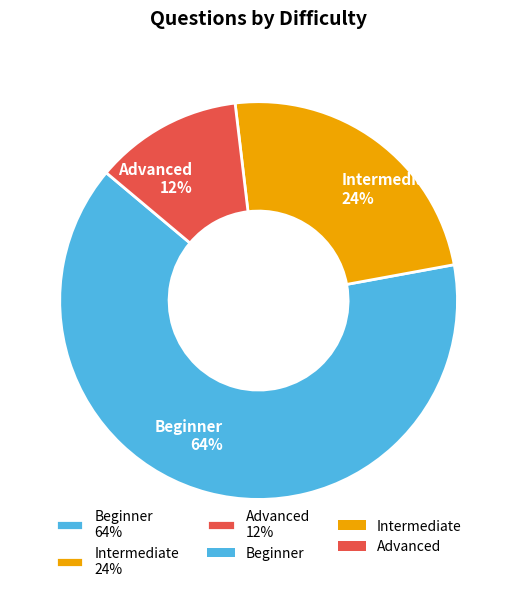

To the nearest percent, what is the difference between the largest and smallest slice percentages?

52%